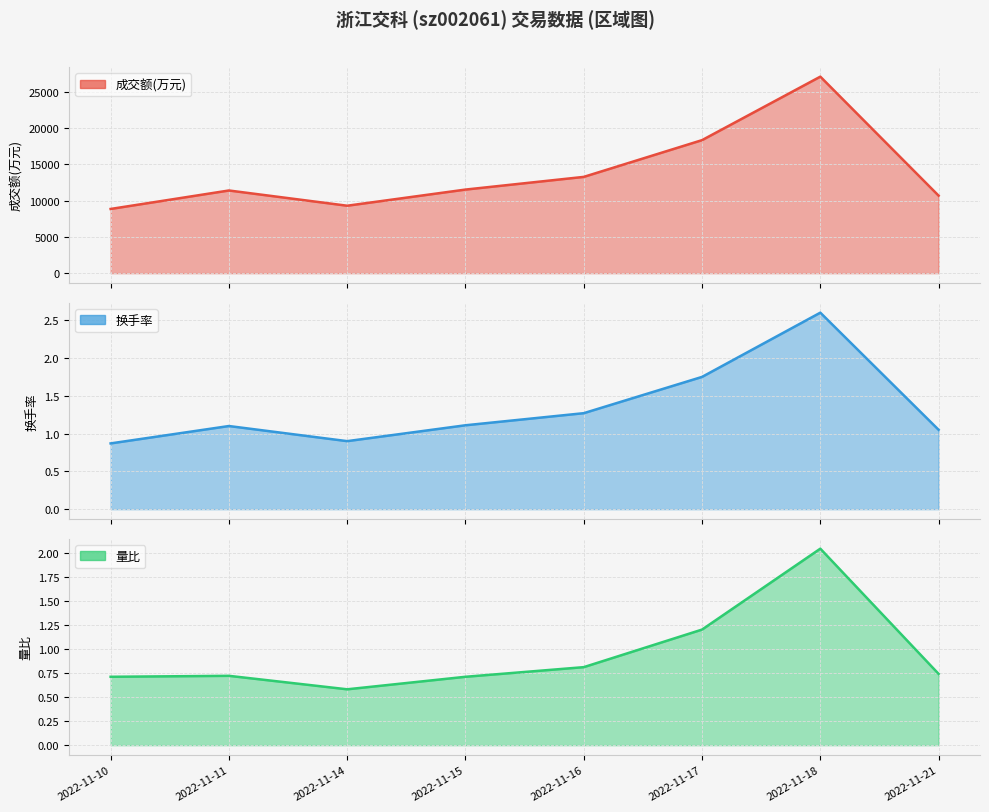

What is the average value of the 换手率 series?

1.3